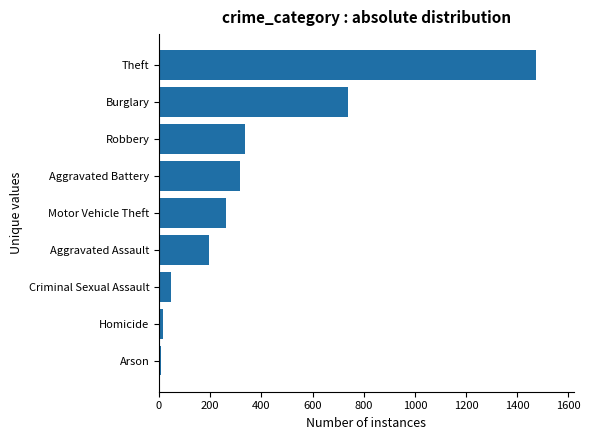

Read the value at Burglary, to the nearest 100.

700